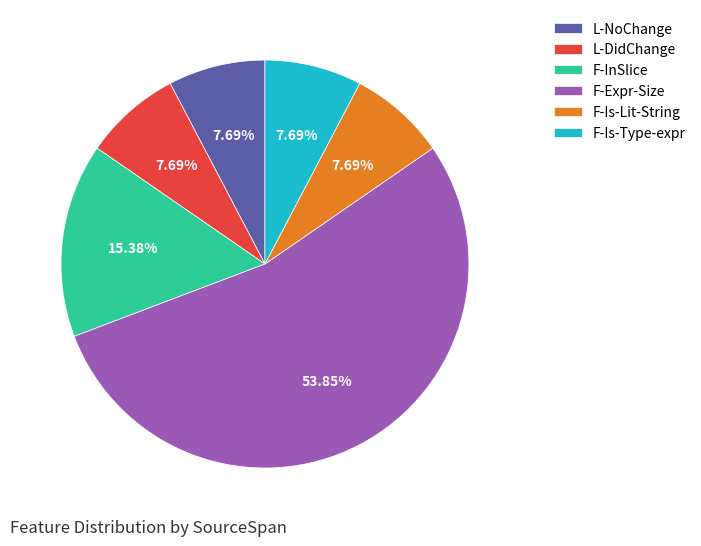

To the nearest percent, what is the average slice percentage?

17%